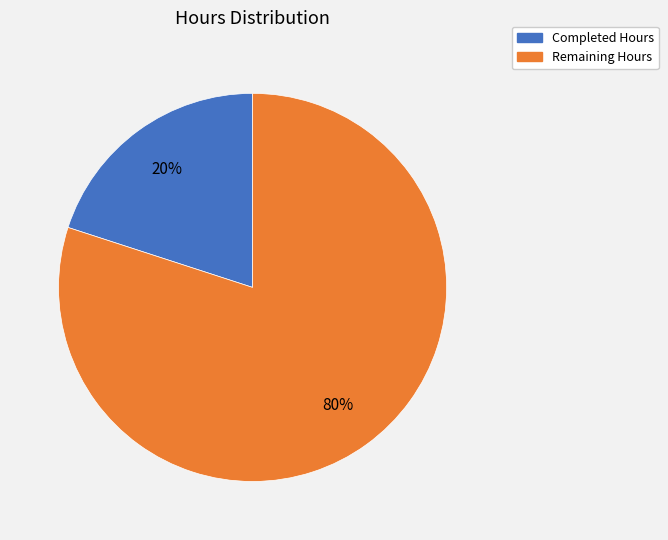

Rank the categories by value from highest to lowest.

Remaining Hours, Completed Hours